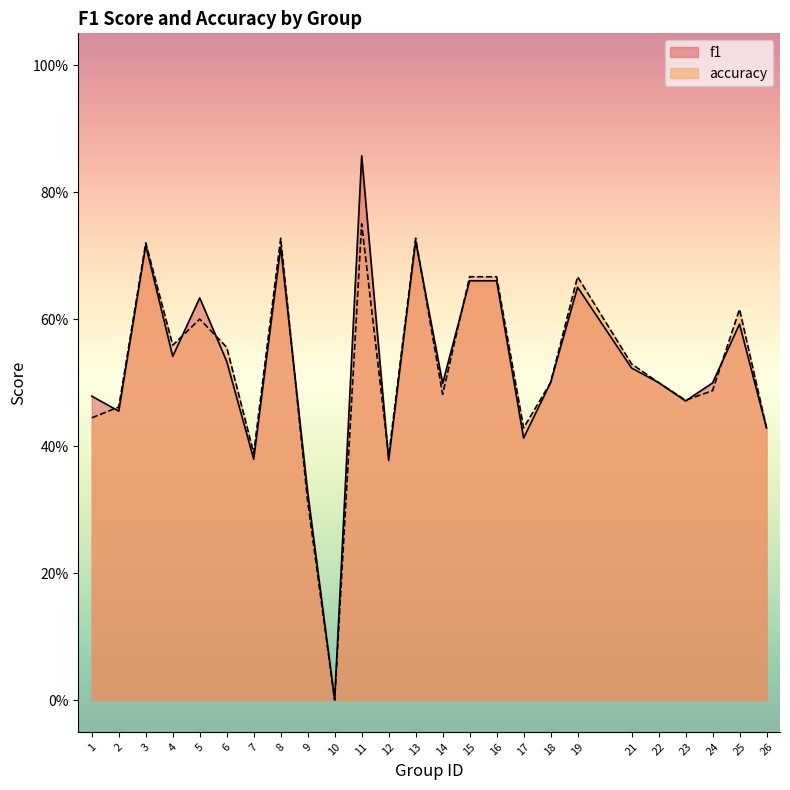

Where is the first local minimum for f1?

2